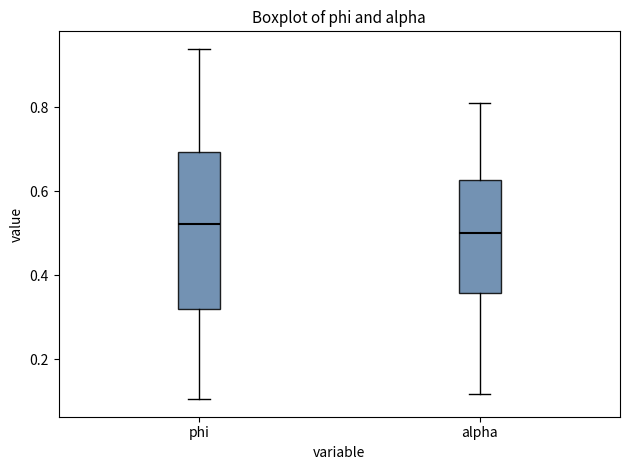

Comparing the boxes themselves (not the whiskers), which one is the tallest?

phi